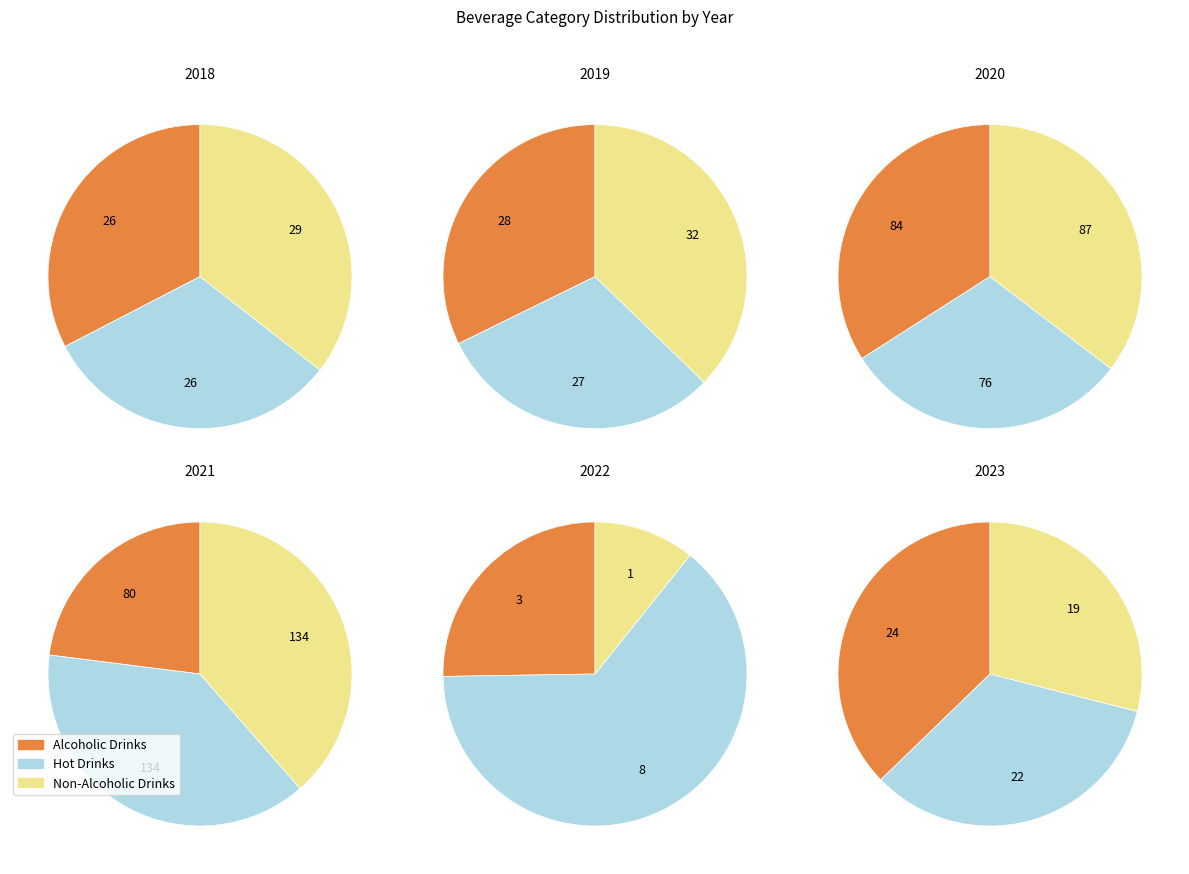

Is it true that Non-Alcoholic Drinks is 35% of the pie?

True